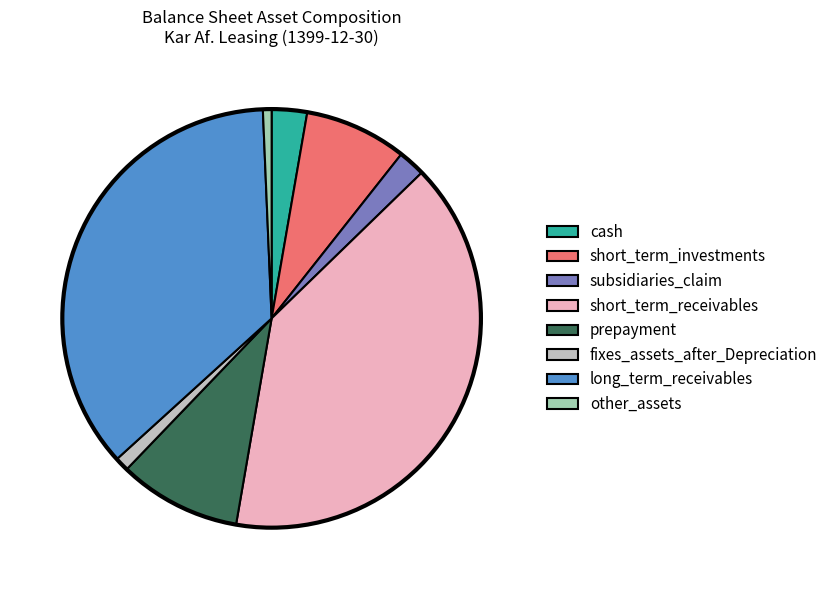

The prepayment slice represents 1% of the pie. True or false?

False